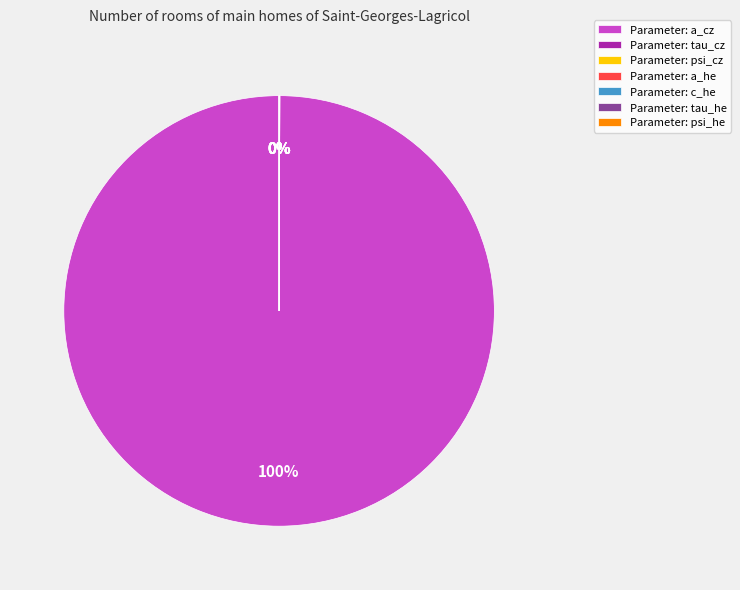

What is the largest slice in the pie chart?

Parameter: a_cz